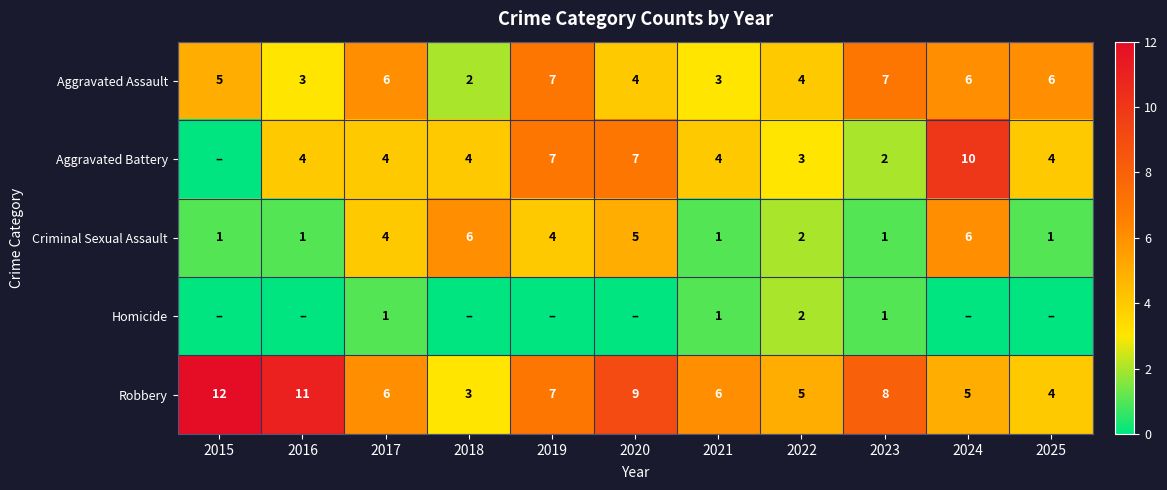

At which category is the sum across all series the highest?

2024